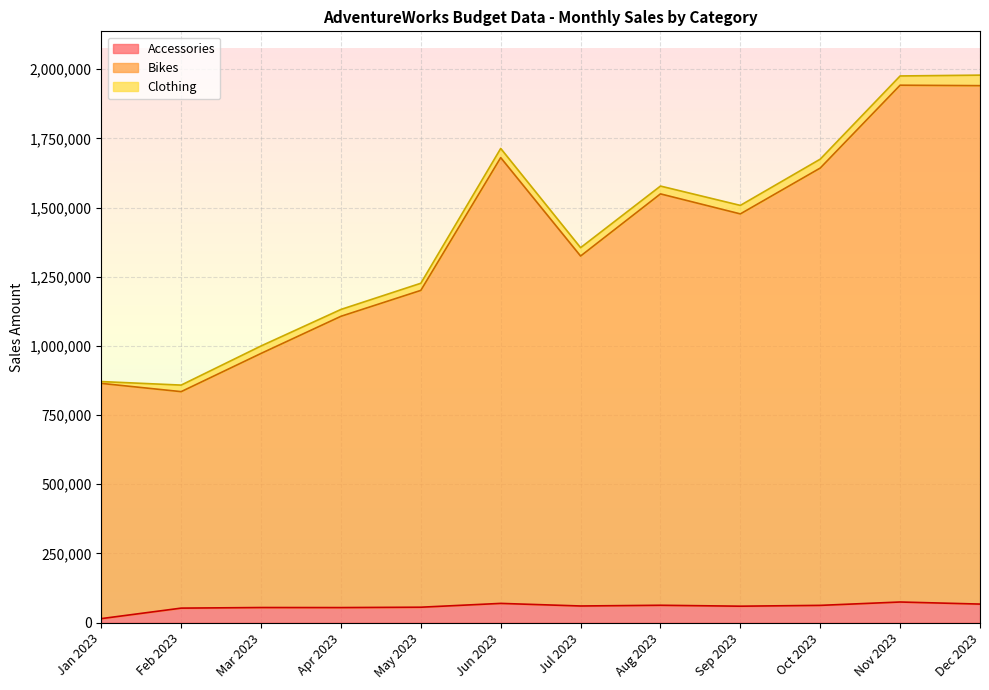

What are all the series names shown in the legend?

Accessories, Bikes, Clothing